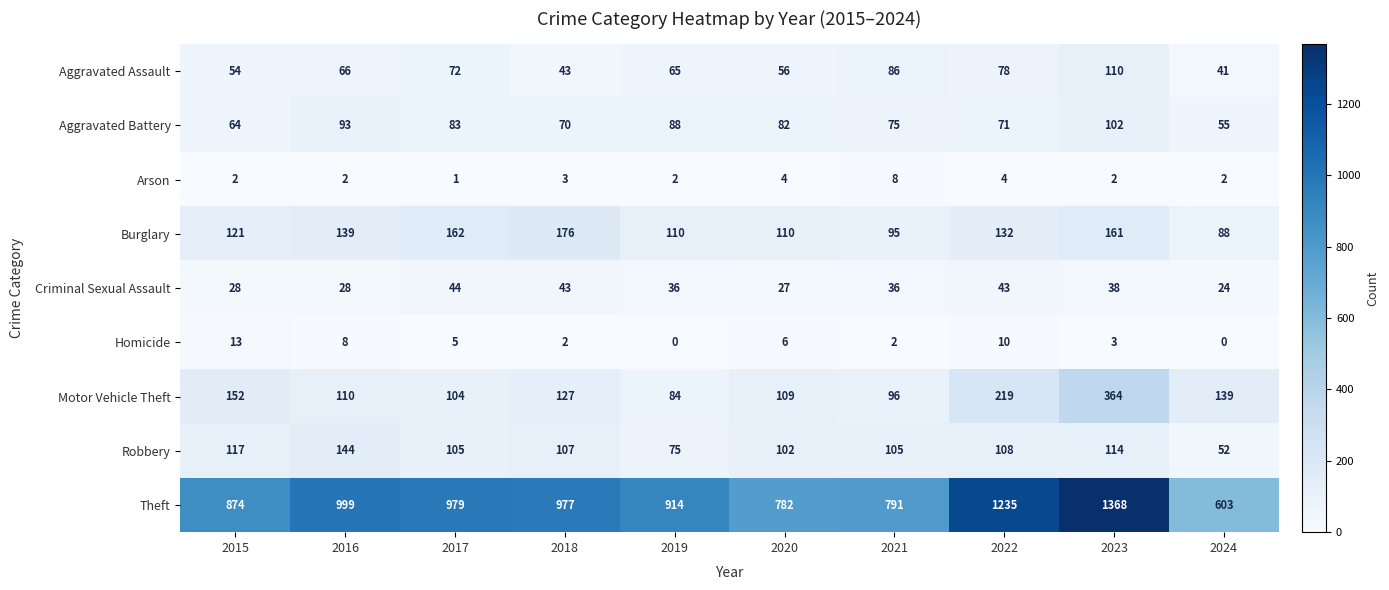

What is the approximate value of Criminal Sexual Assault at 2015?

28